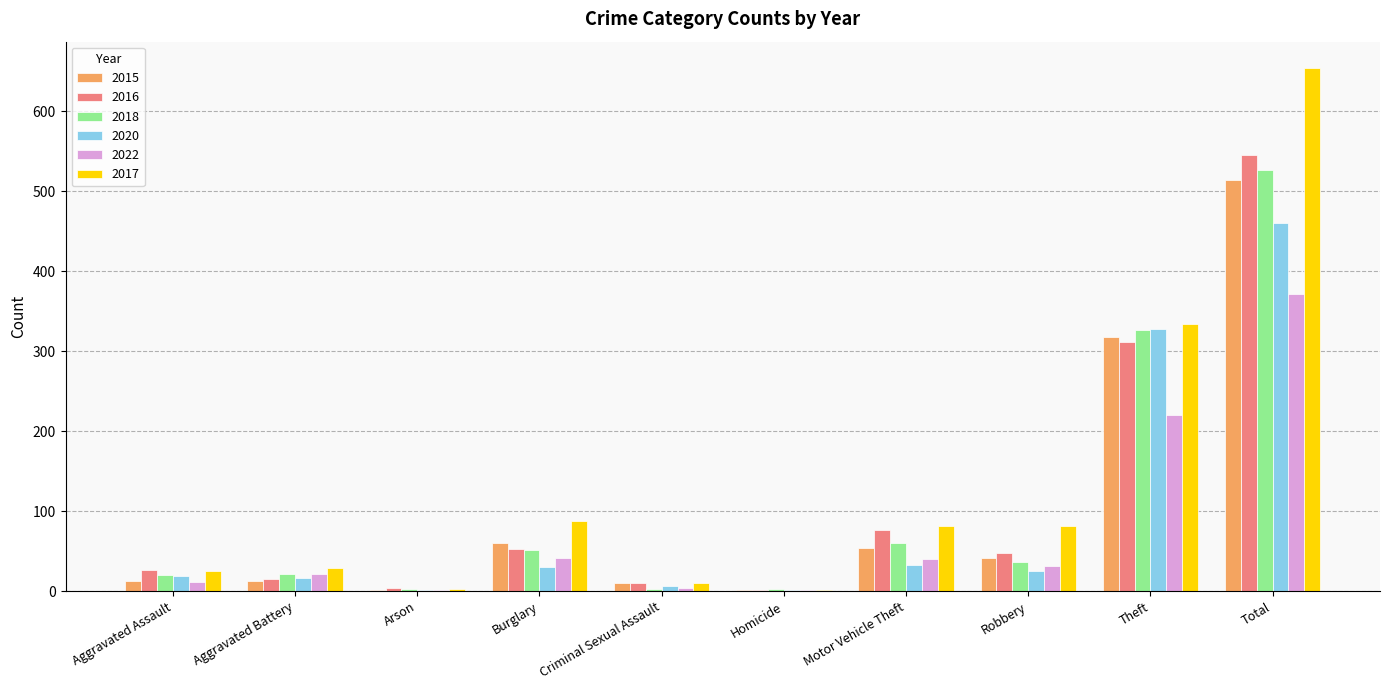

True or false: 2015 has a value of 157 at Total.

False